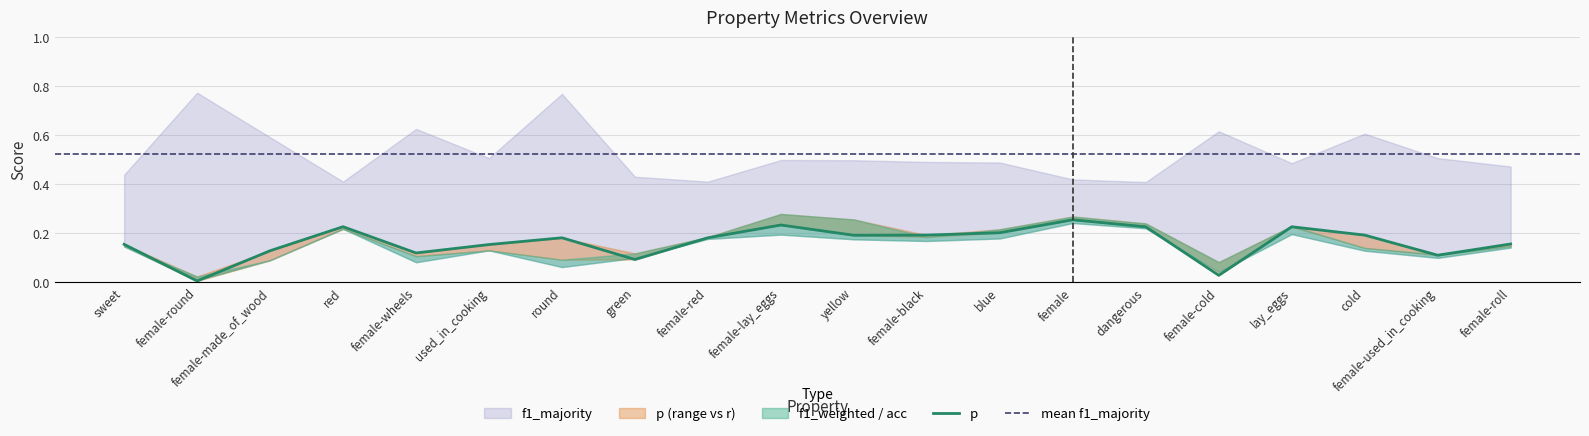

At which category does acc reach its first local peak?

red